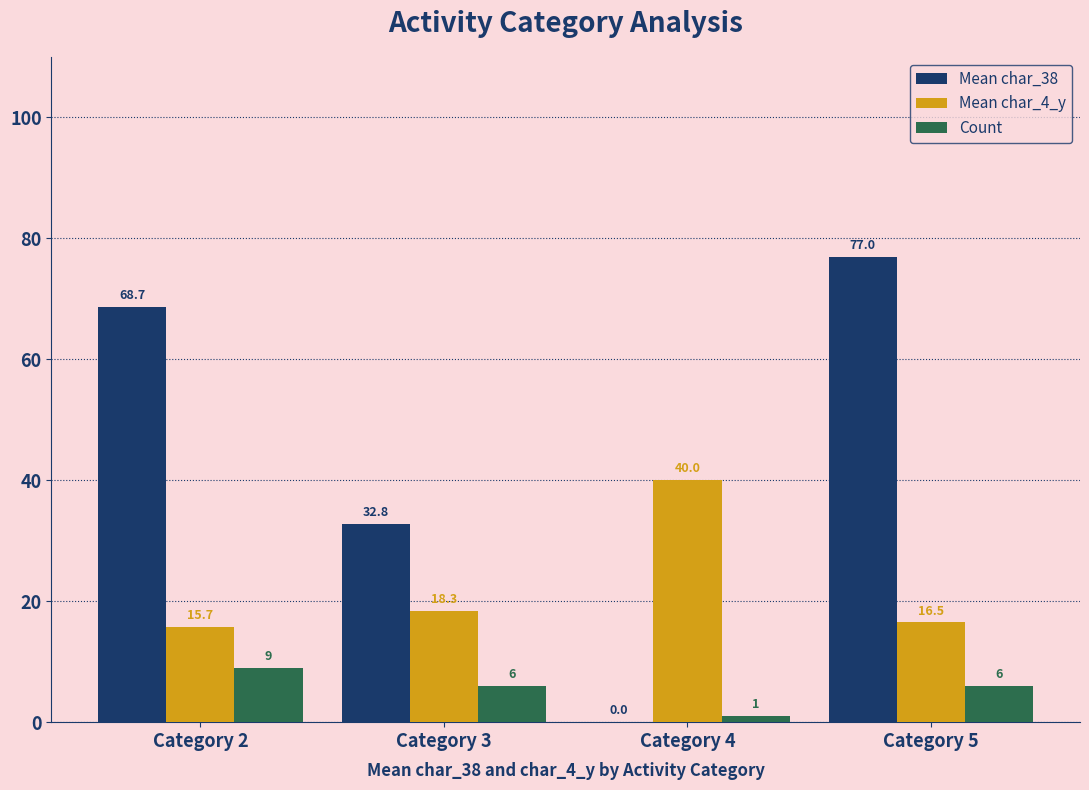

Are the bars grouped side by side (vs. stacked)?

Yes